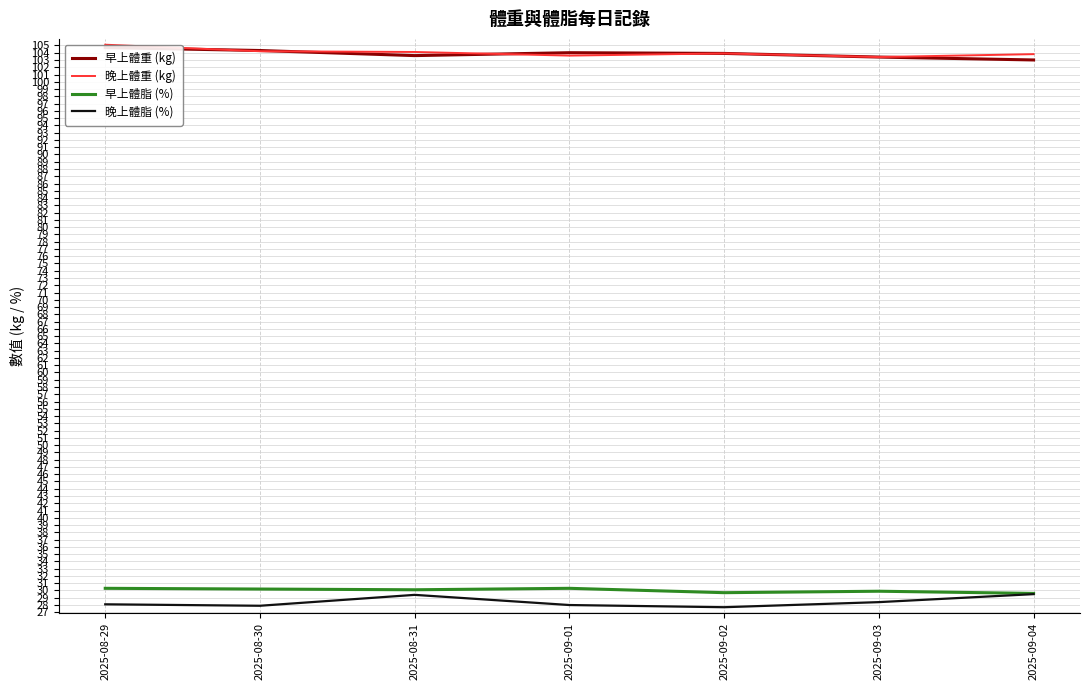

Which label corresponds to the smallest value in the chart?

2025-09-02